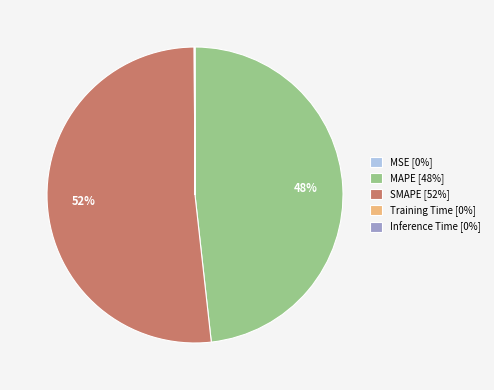

To the nearest percent, what is the average slice percentage?

20%